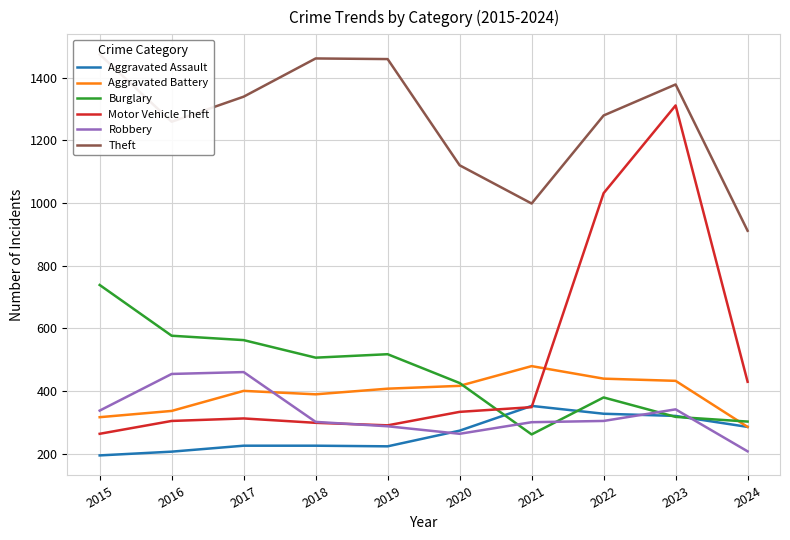

What is the maximum value for Aggravated Battery?

479